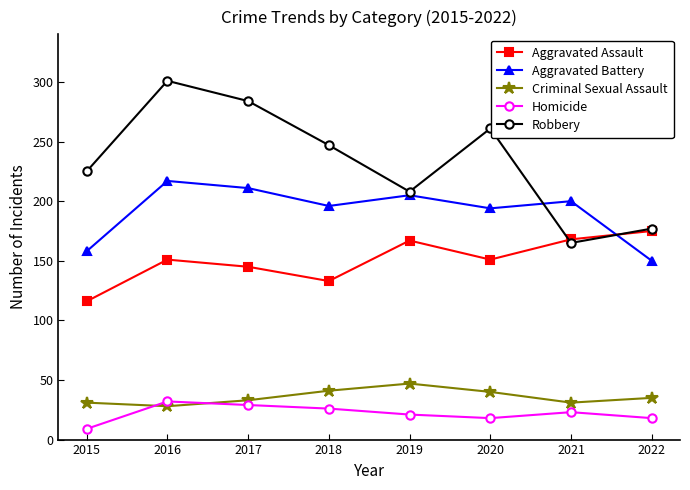

What is the minimum value for Criminal Sexual Assault?

28